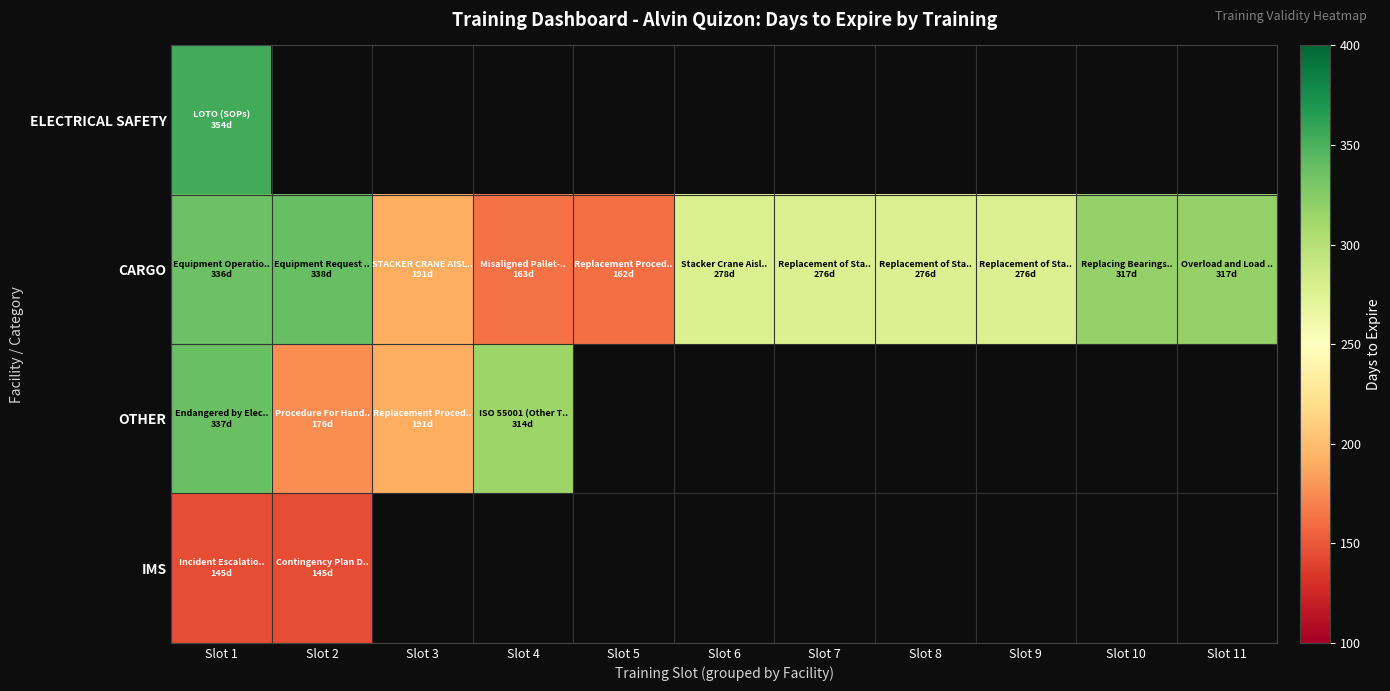

List the series in order of their peak value, highest first.

ELECTRICAL SAFETY, CARGO, OTHER, IMS